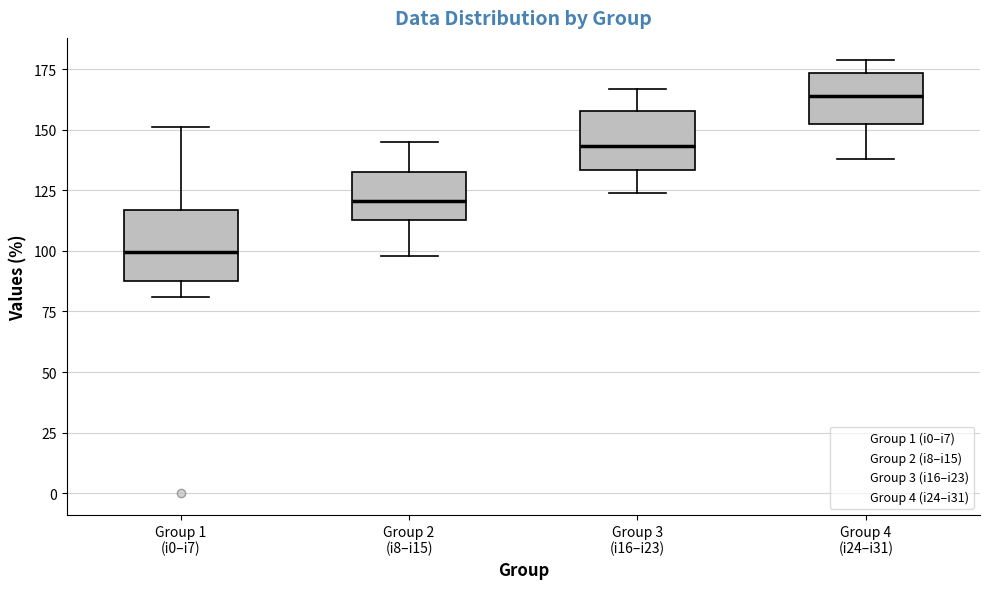

Reading left to right, read every box against the y-axis: the position of its median line, the range the box covers, and the ends of its whiskers. The values are not printed on the chart, so give them approximately, as read against the axis.

Group 1 (i0–i7): median 100, box 90 to 115, whiskers 80 to 150
Group 2 (i8–i15): median 120, box 115 to 135, whiskers 100 to 145
Group 3 (i16–i23): median 145, box 135 to 160, whiskers 125 to 165
Group 4 (i24–i31): median 165, box 155 to 175, whiskers 140 to 180